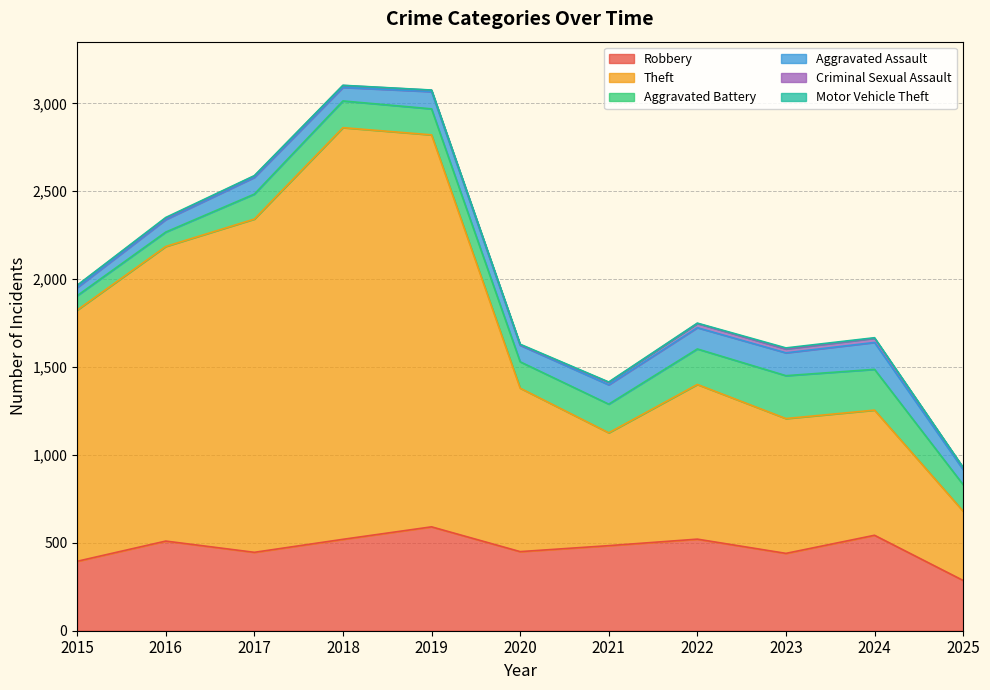

Rank the series at 2023 from highest to lowest value.

Theft, Robbery, Aggravated Battery, Aggravated Assault, Criminal Sexual Assault, Motor Vehicle Theft